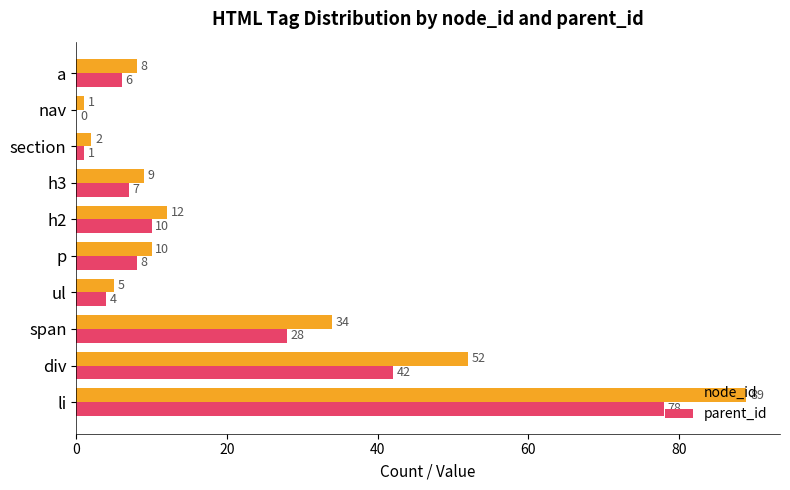

True or false: parent_id has a value of 8 at p.

True